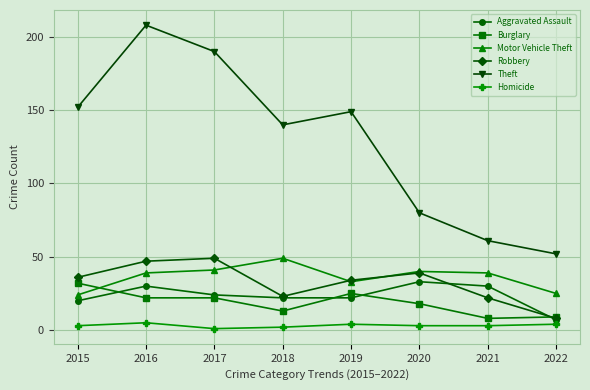

Does the chart have visible grid lines?

Yes